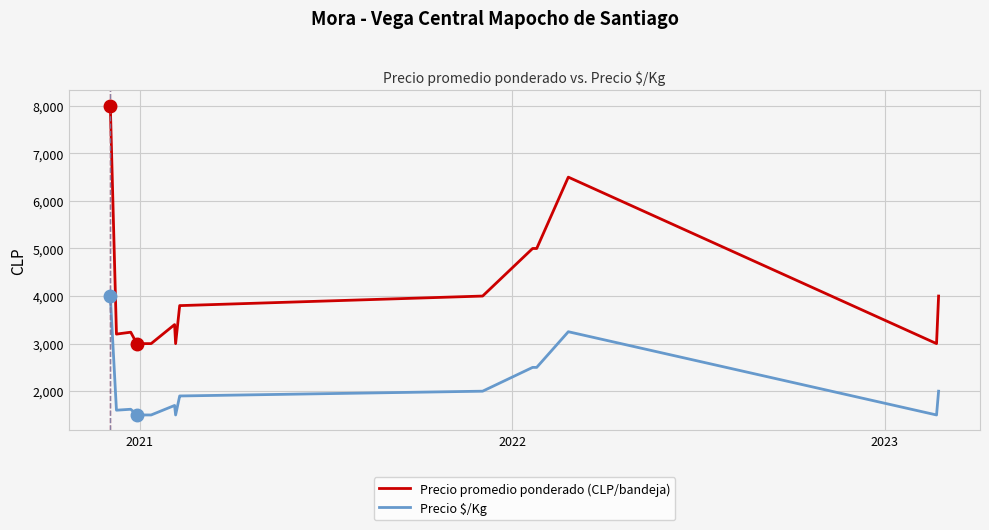

Which series has the widest spread of values?

Precio promedio ponderado (CLP/bandeja)